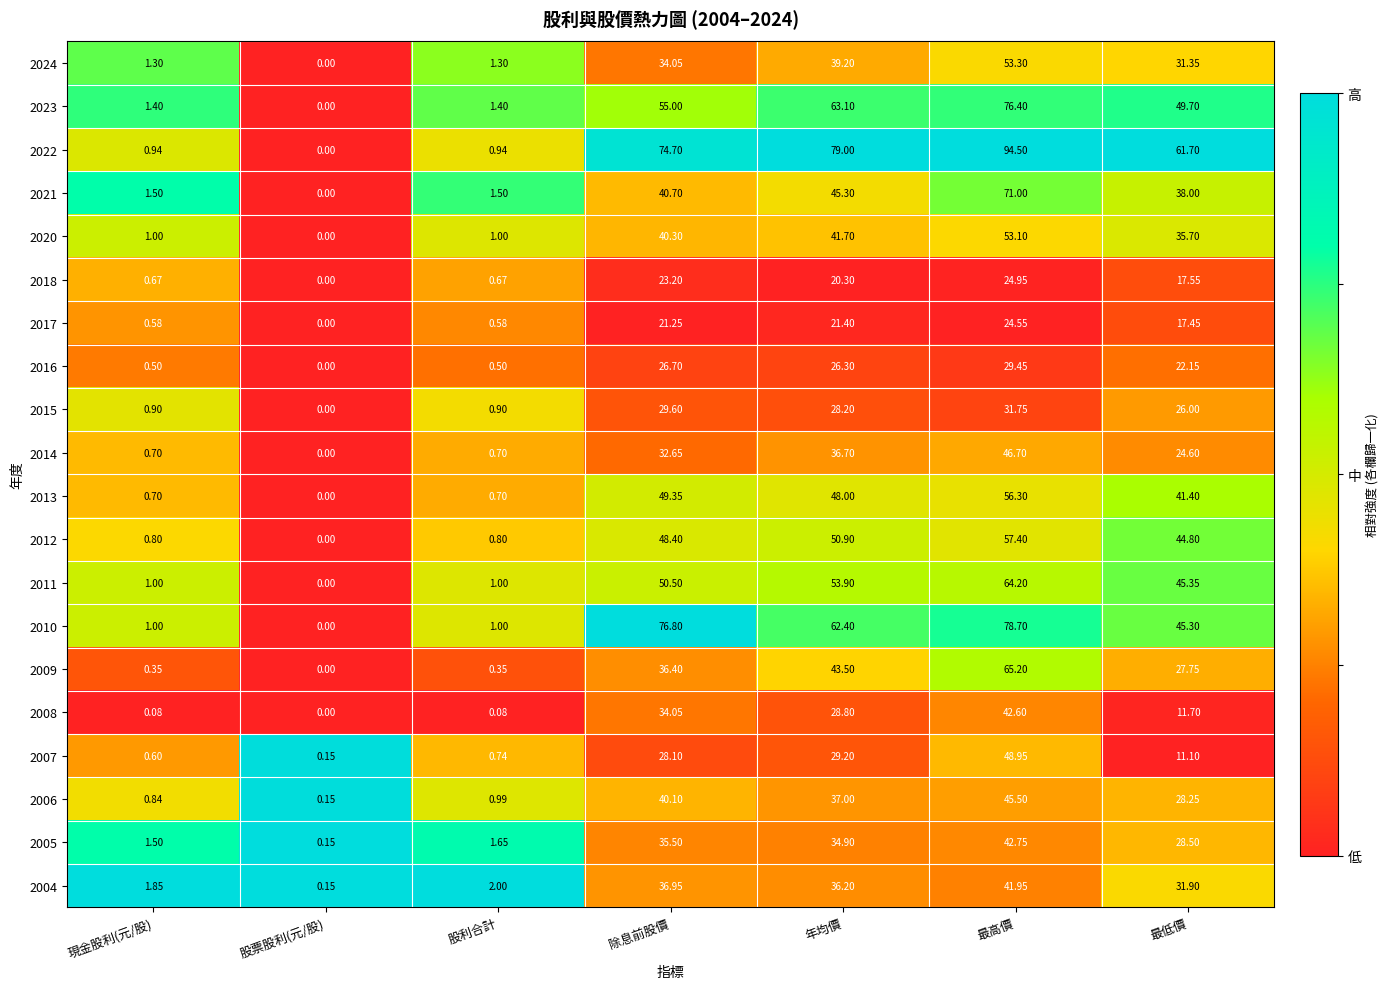

At which label does 2017 reach its peak?

最高價